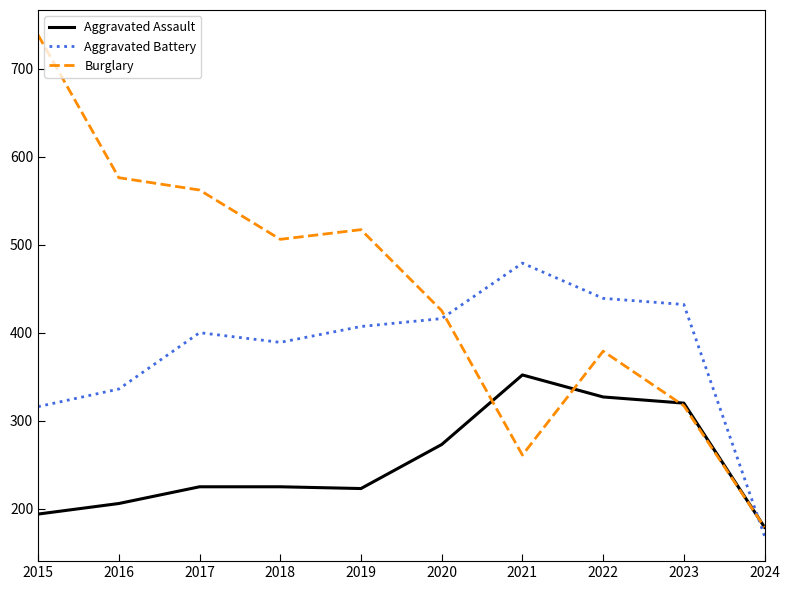

The Aggravated Battery series shows 267 at 2017. True or false?

False